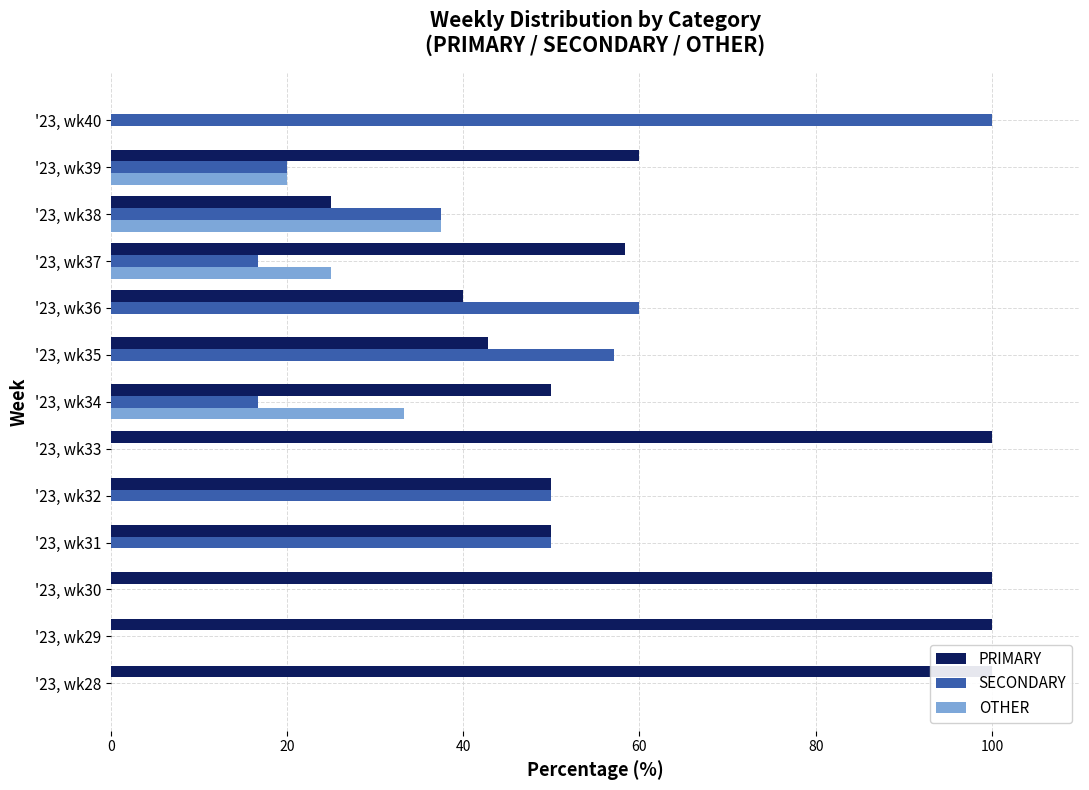

What is the spread (max minus min) of values at '23, wk35?

57.1